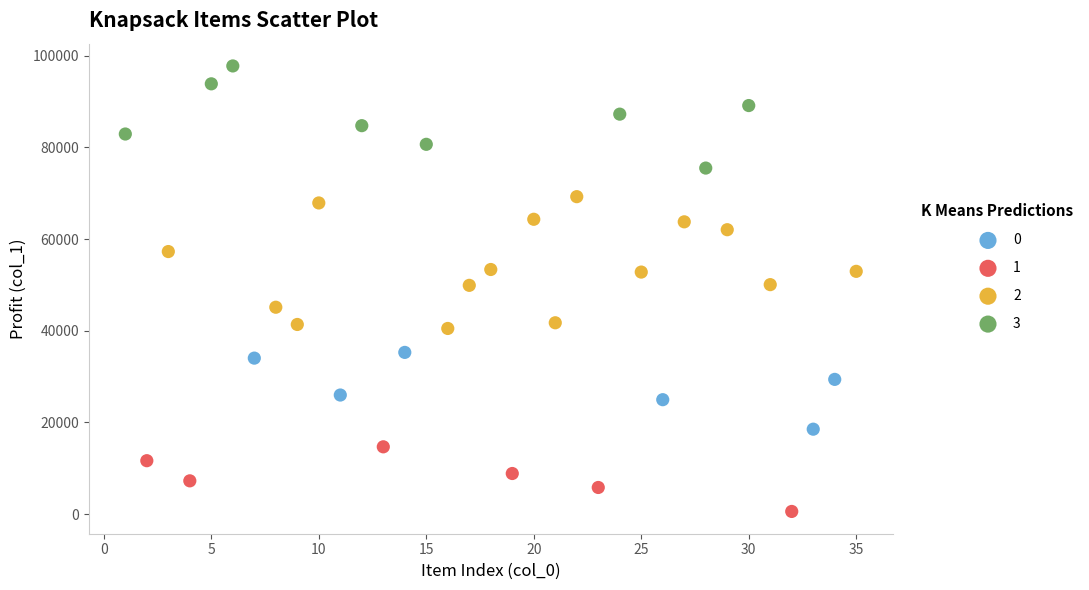

Which series contains the highest Y value?

3